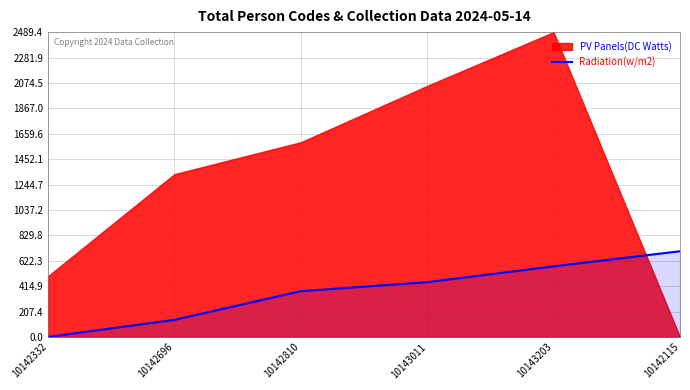

True or false: Radiation(w/m2) has a value of 447.2 at 10143011.

True